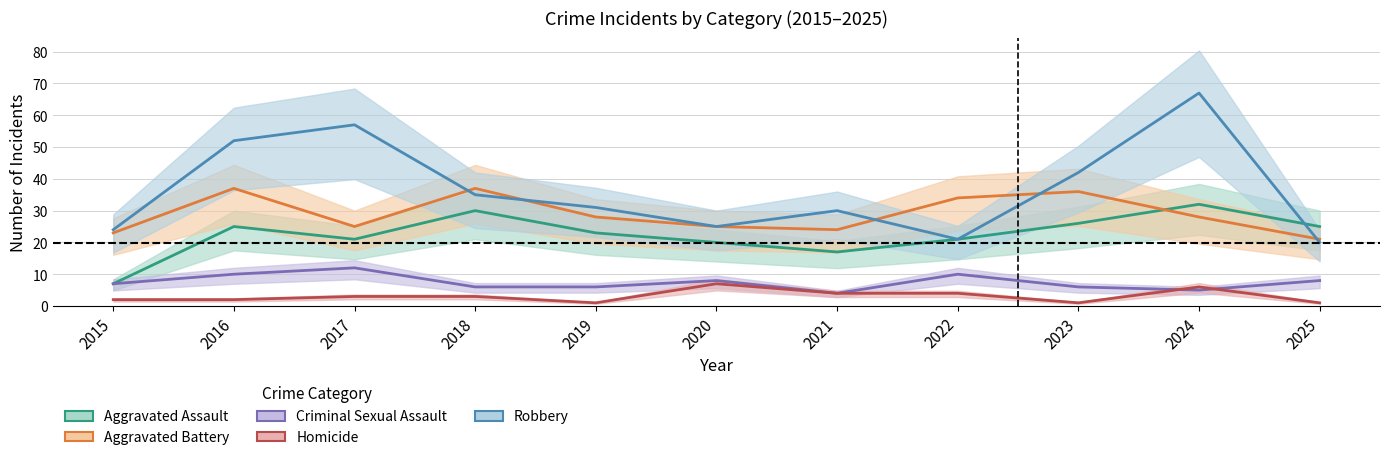

Rank the categories by Homicide value from lowest to highest.

2019, 2023, 2025, 2015, 2016, 2017, 2018, 2021, 2022, 2024, 2020